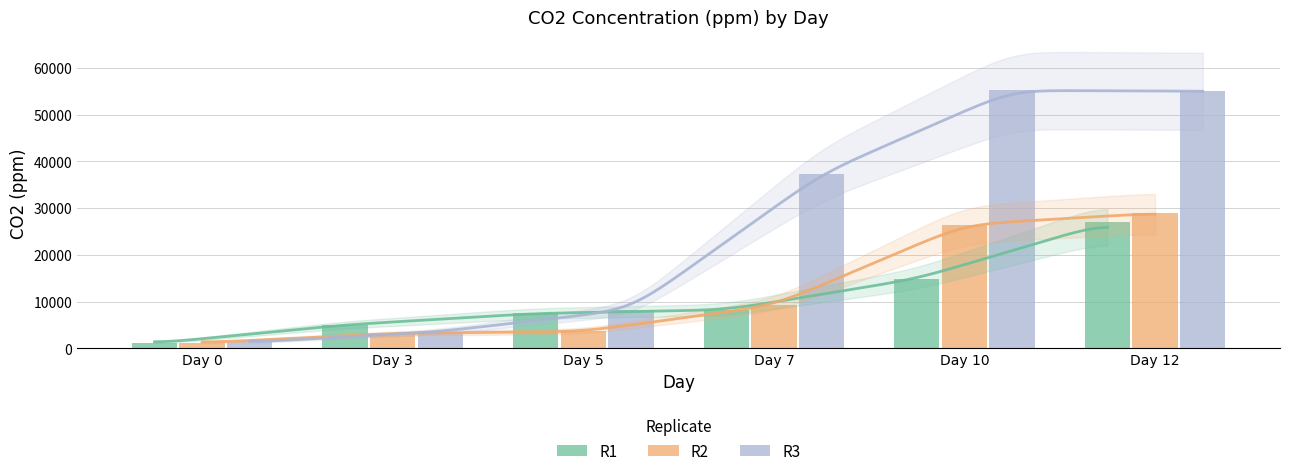

How many data points does each series have?

6